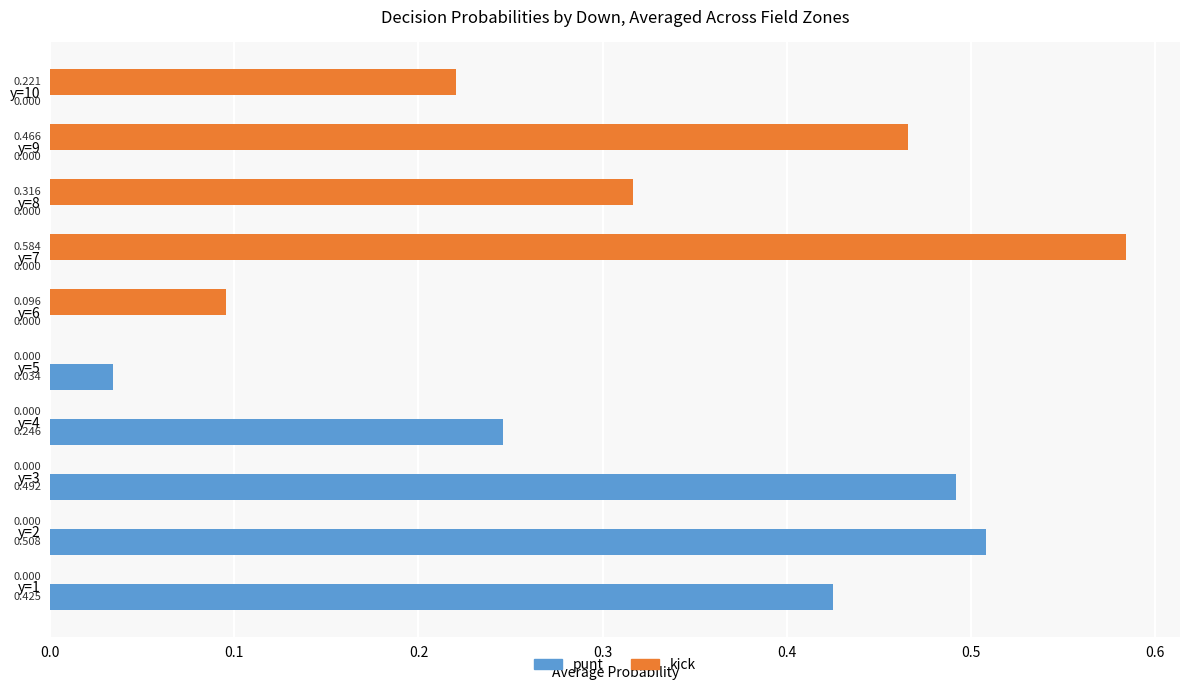

Which series has the largest total across all categories?

punt